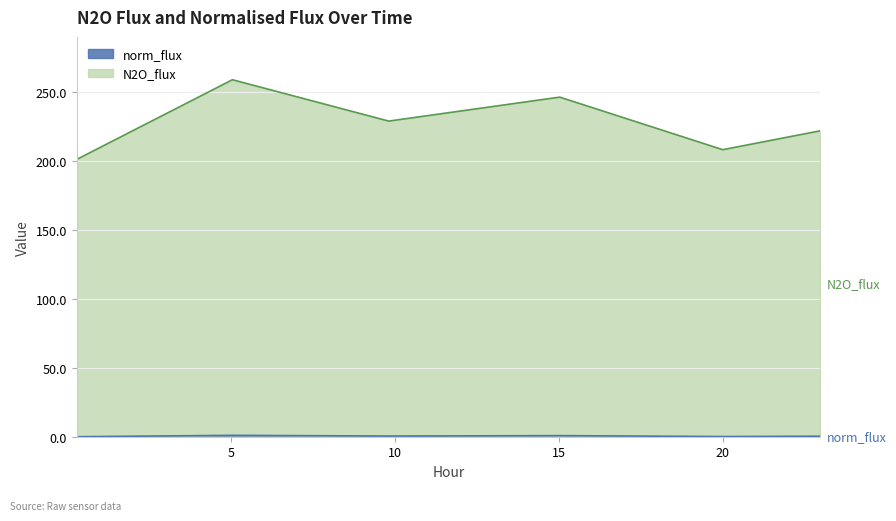

Count the number of categories in the chart.

6